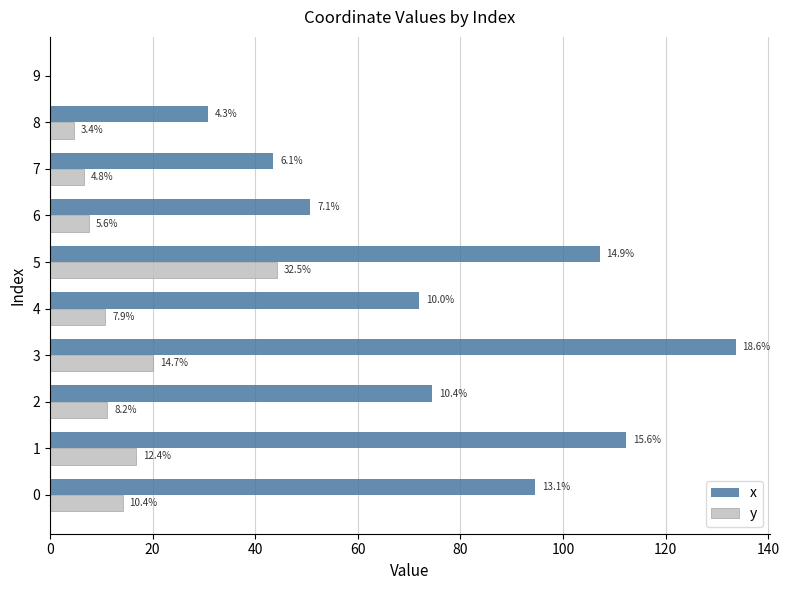

What are all the series names shown in the legend?

x, y